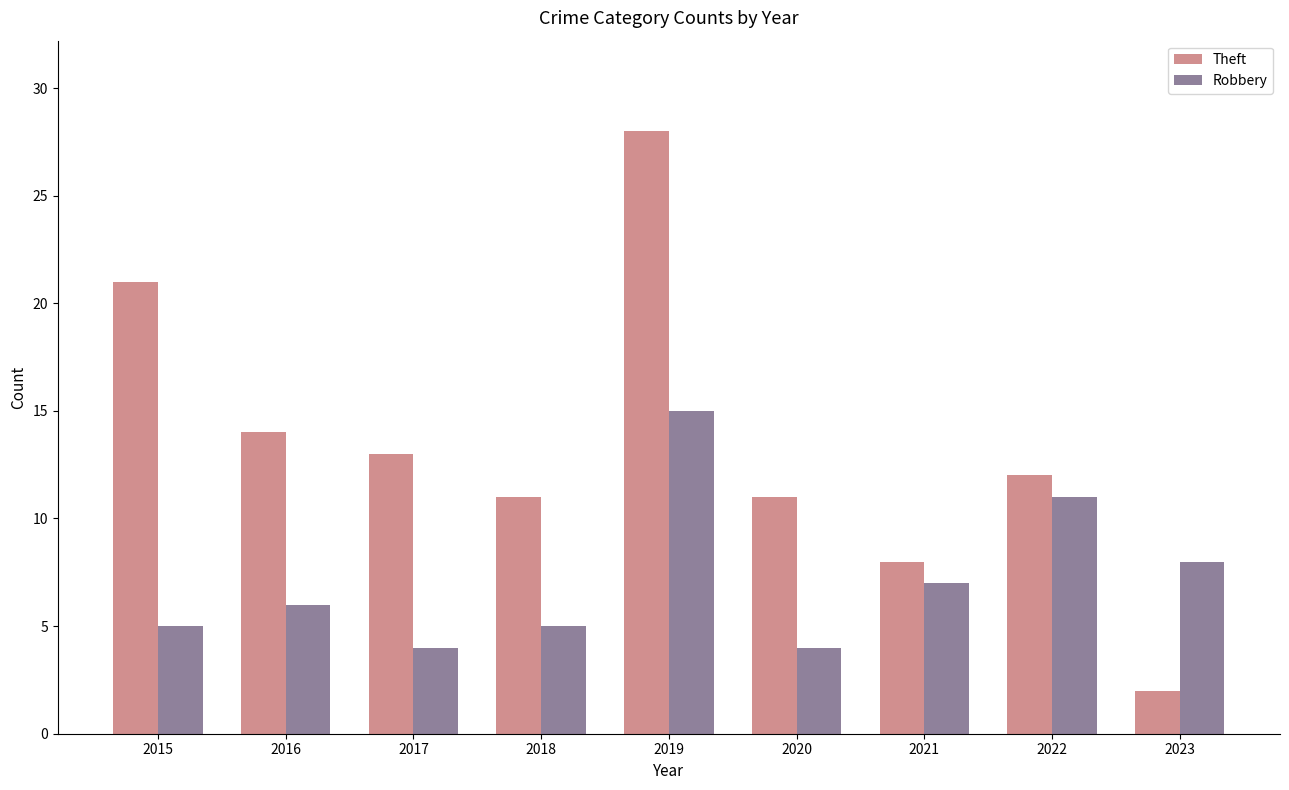

Between 2016 and 2019, which series saw the biggest shift?

Theft